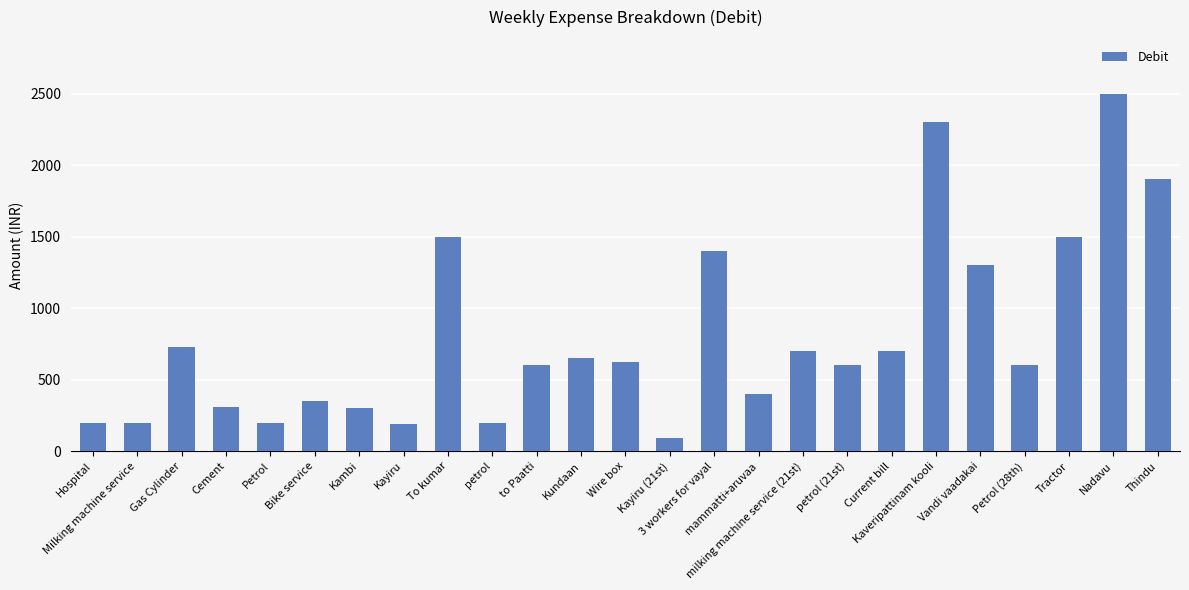

What is the value of the 18th bar from the left?

600